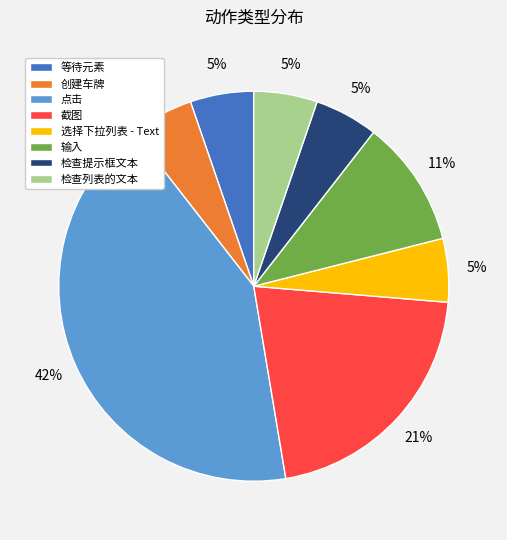

Does any single category account for the majority?

No